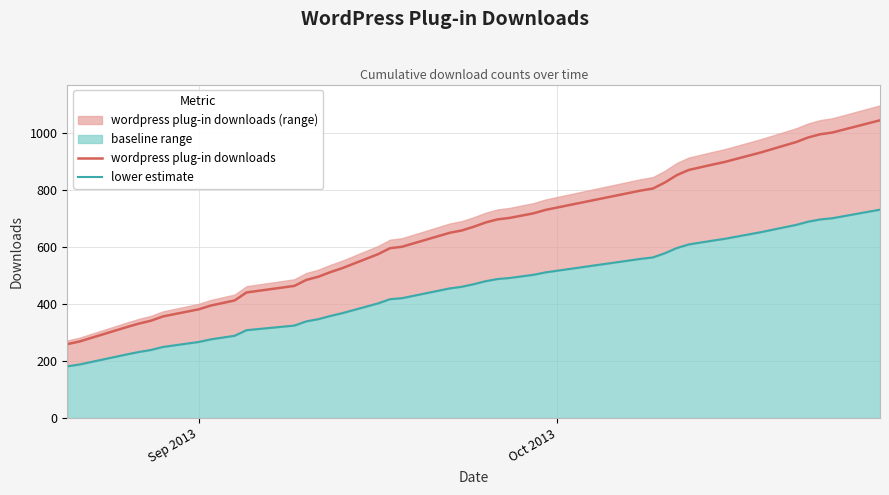

What is the minimum value for wordpress plug-in downloads?

259